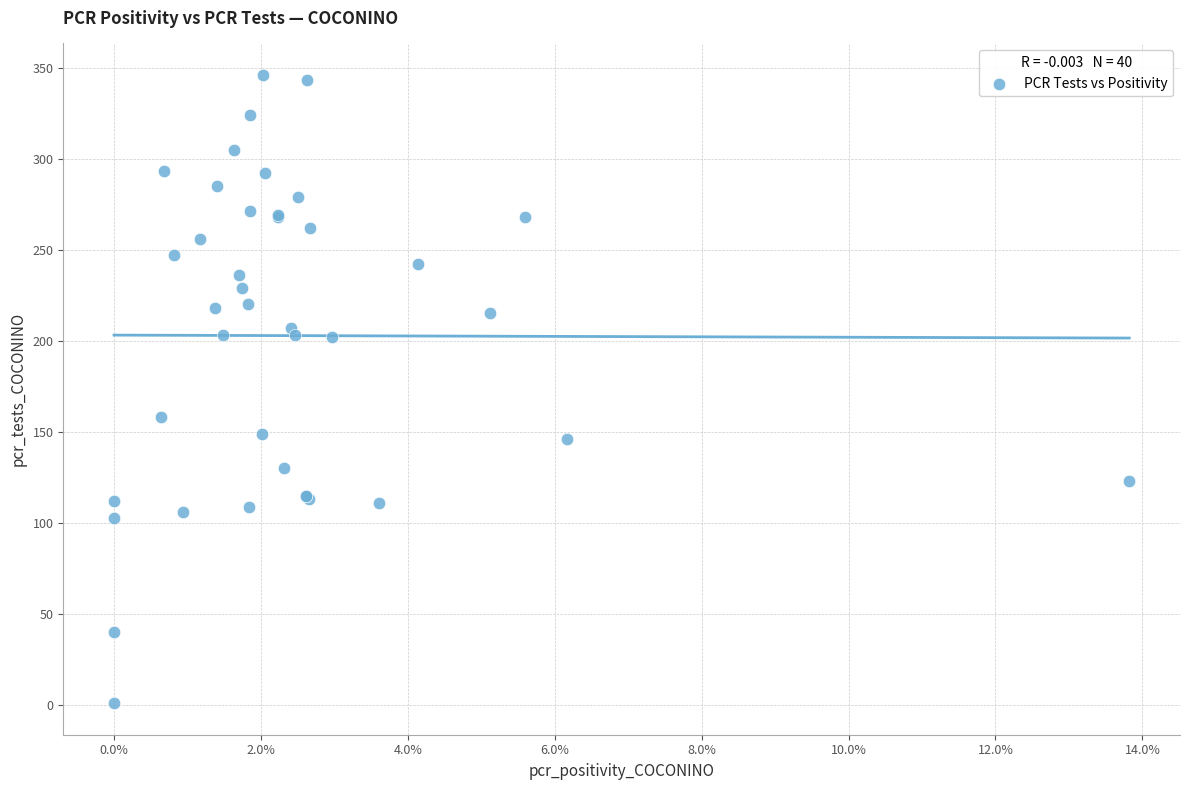

What Y value in the scatter plot is closest to 173?

158